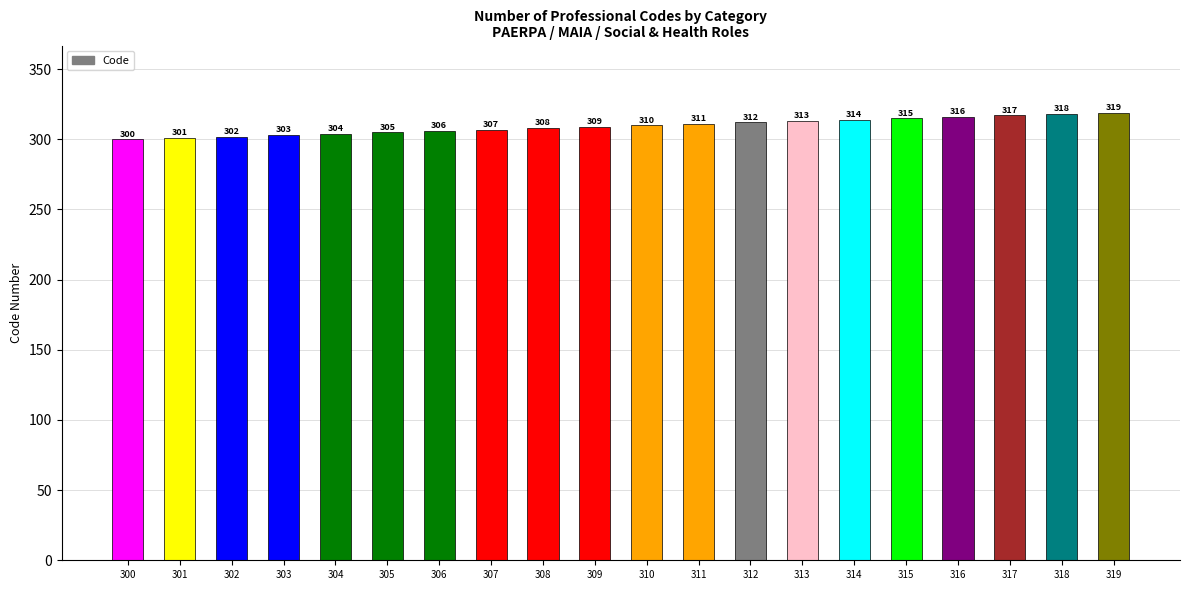

At which label is the value closest to 309?

309